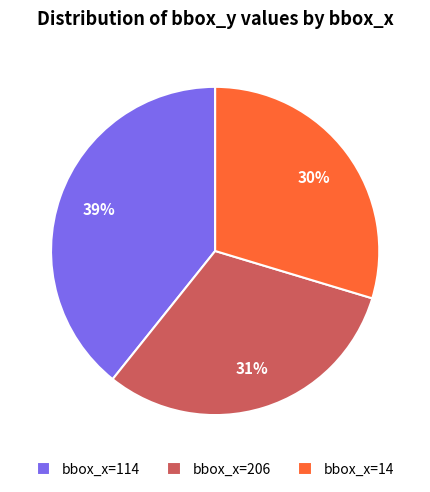

Count the number of slices in the pie.

3